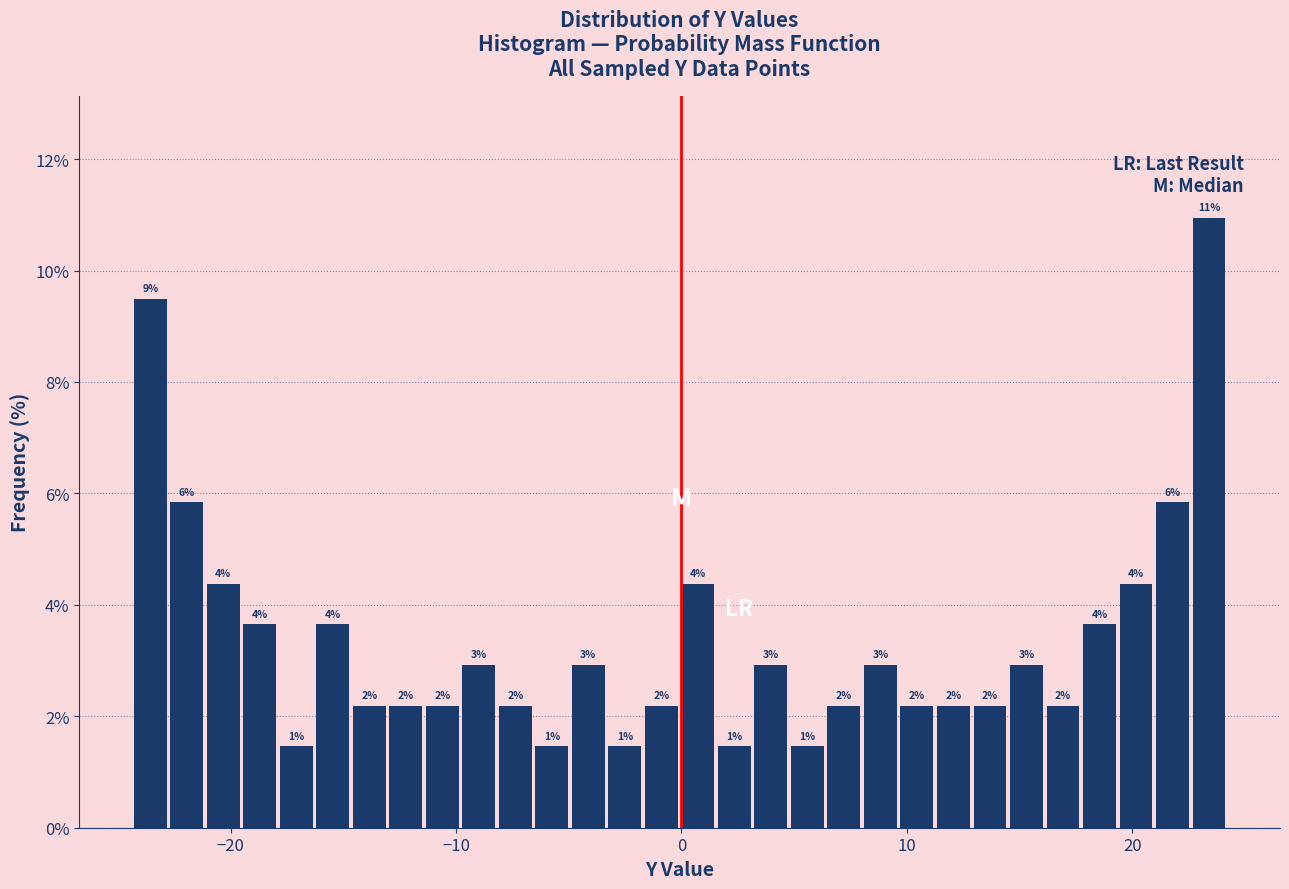

Around what value on the x-axis is the tallest bar? Give the approximate position of its centre, as read against the axis.

23